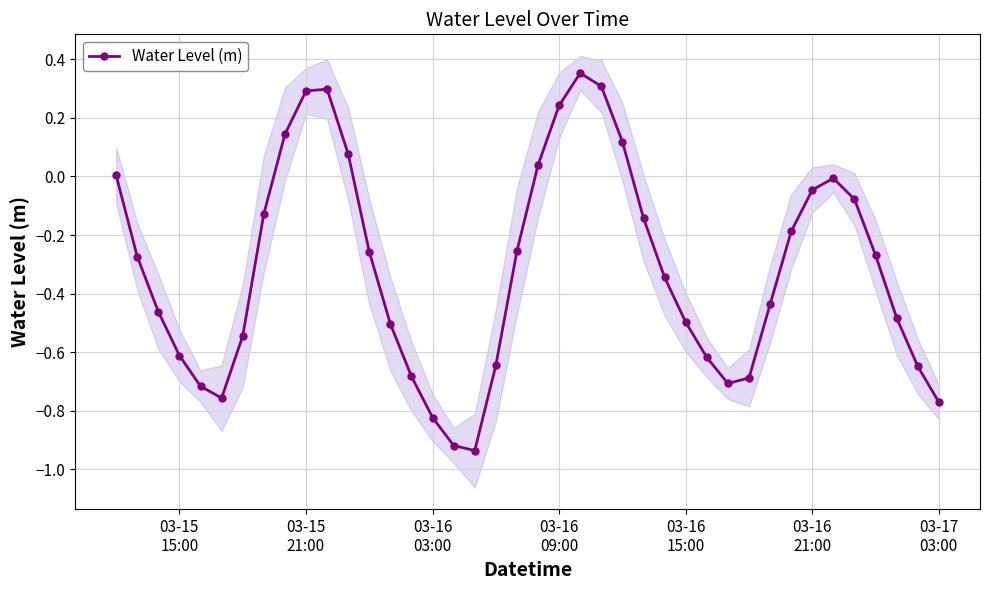

True or false: Water Level (m) has more than 1 interior local peaks.

True